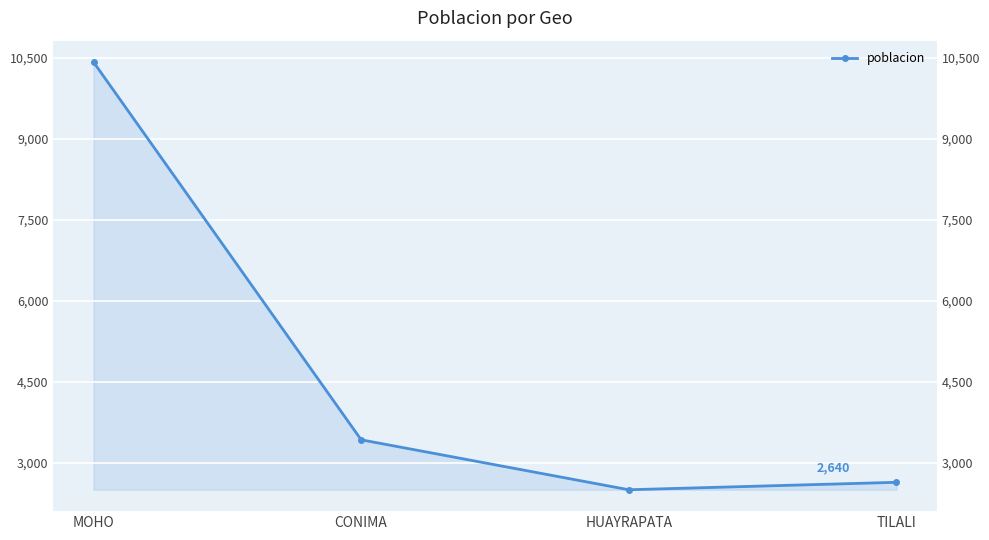

How many lines are shown in the chart?

1